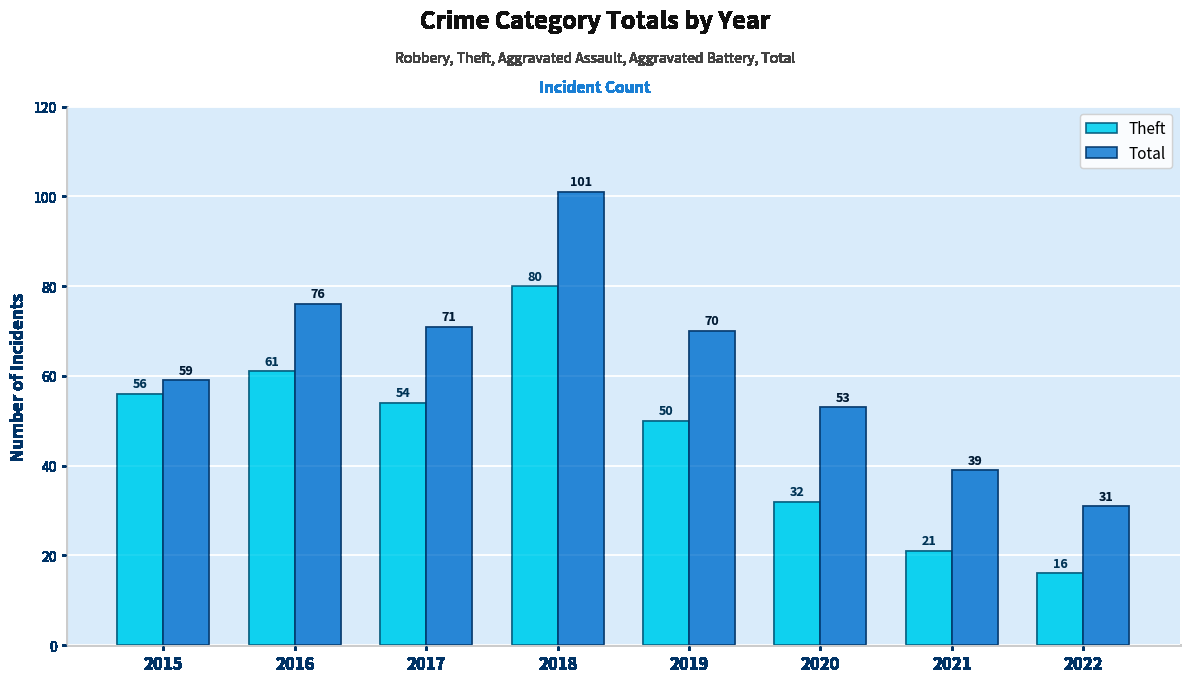

Where is Theft nearest to the value 48?

2019